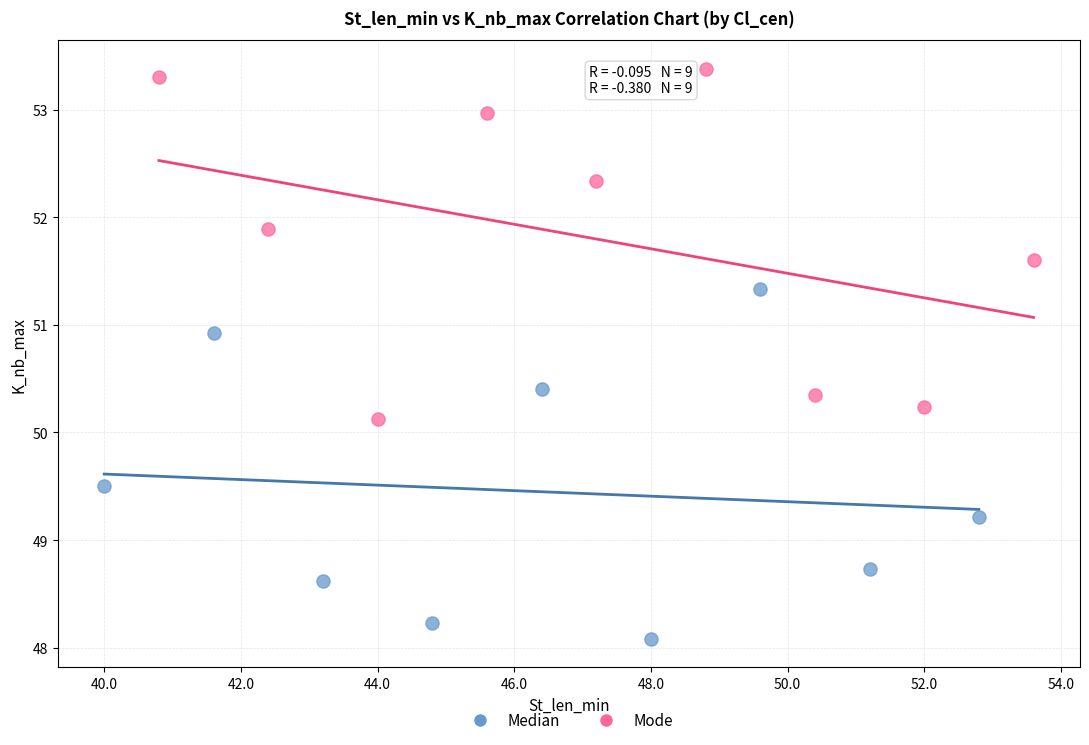

What are all the series names shown in the legend?

Median, Mode